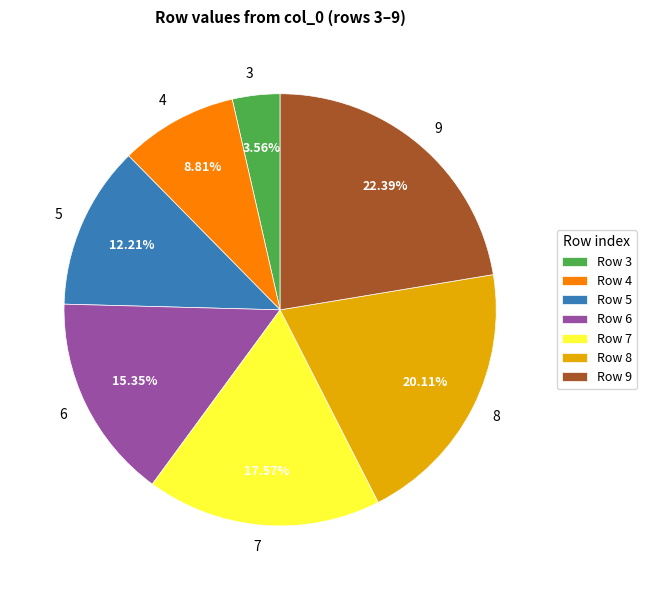

To the nearest percent, what is the difference between the 5 and 6 slice percentages?

3%